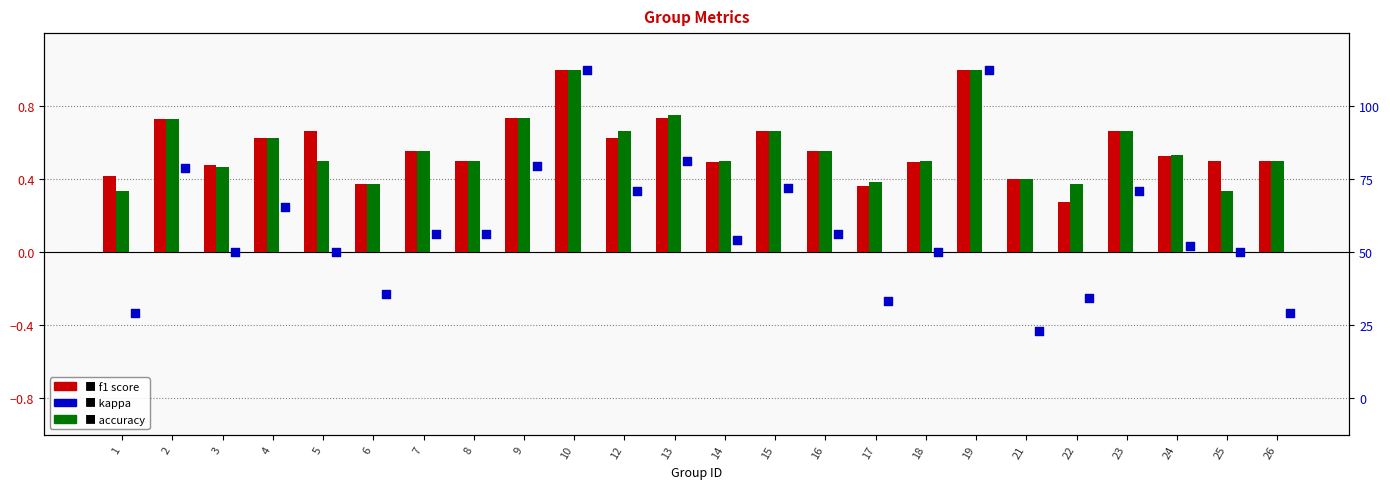

Which series has the largest Y range (max minus min)?

kappa